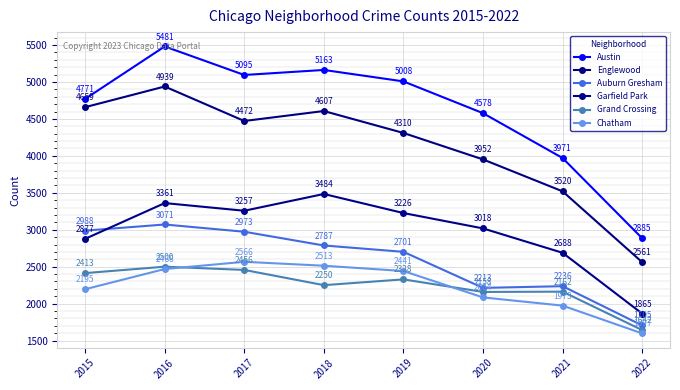

True or false: Chatham and Grand Crossing cross at least once.

True